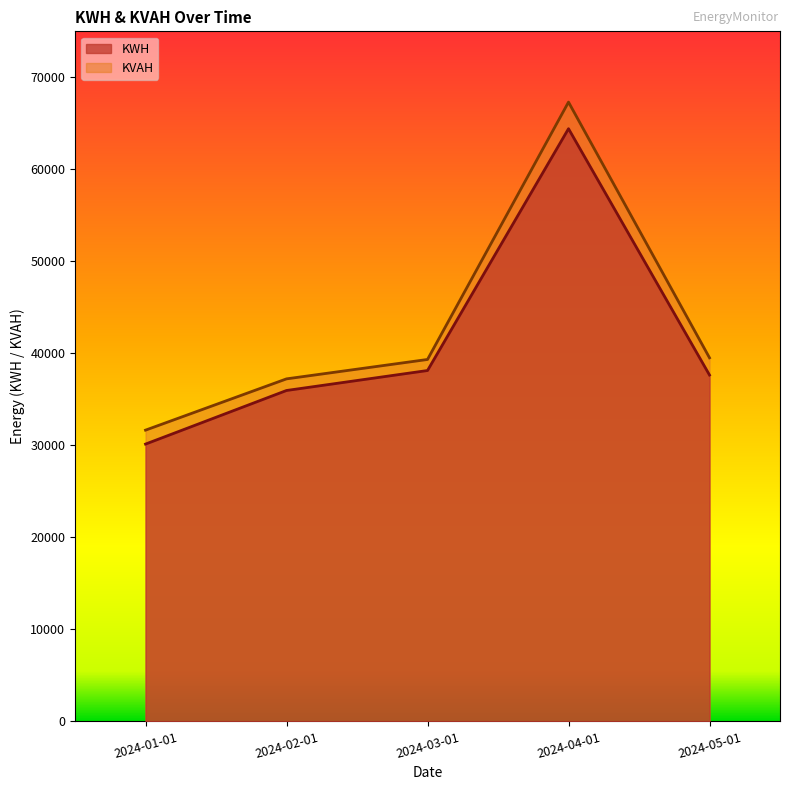

How many distinct data groups are displayed?

2